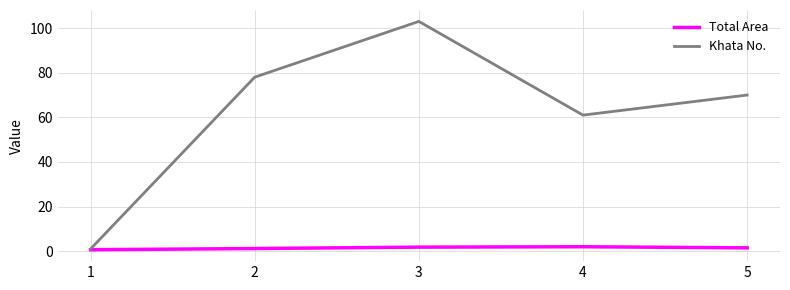

At which category is the sum across all series the highest?

3